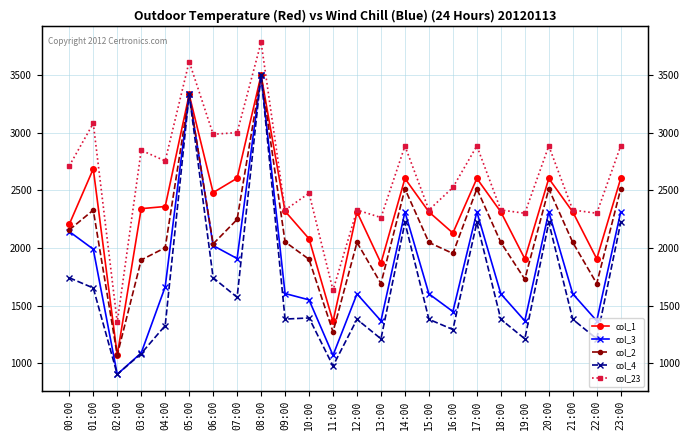

True or false: col_1 has more than 2 interior local peaks.

True